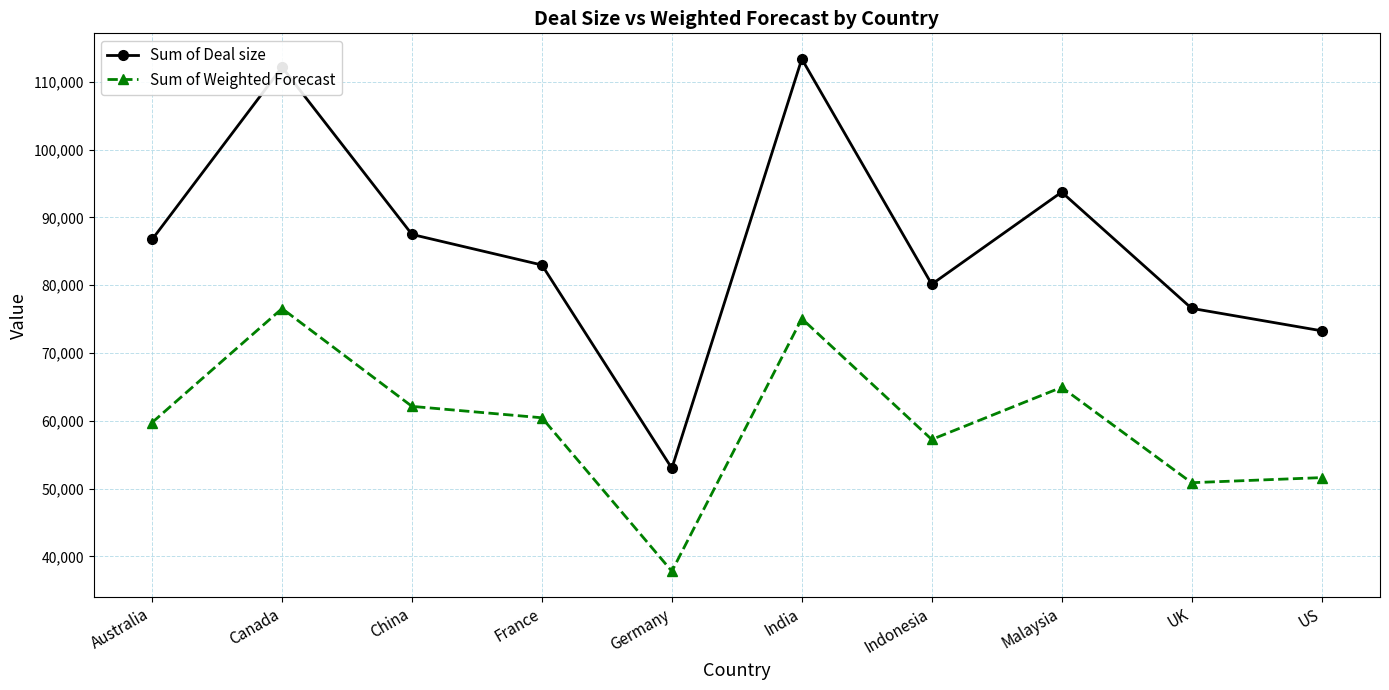

At which label does Sum of Weighted Forecast first exceed 60449?

Canada